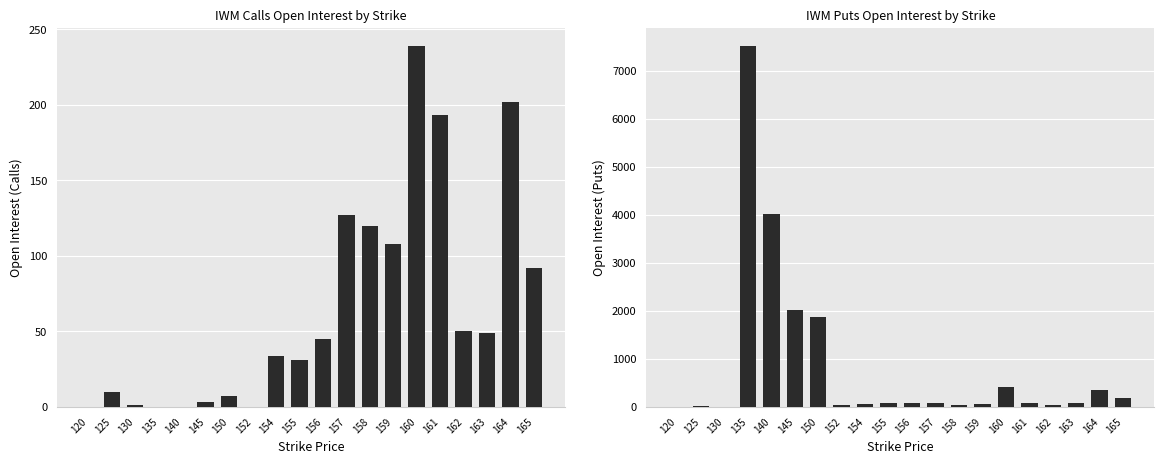

The value of open_interest_P at 120 is 0. True or false?

True